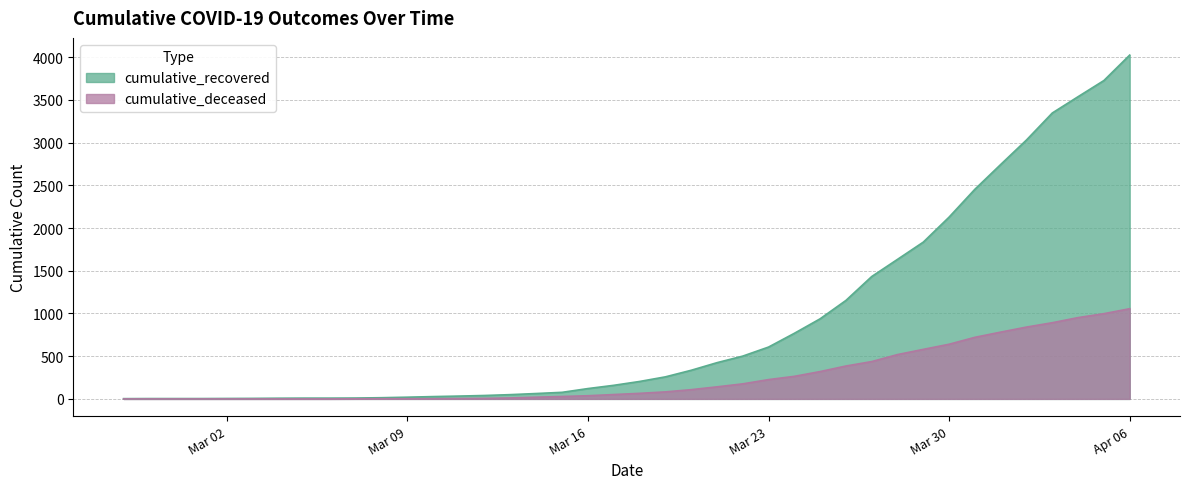

True or false: cumulative_deceased and cumulative_recovered cross at least once.

False